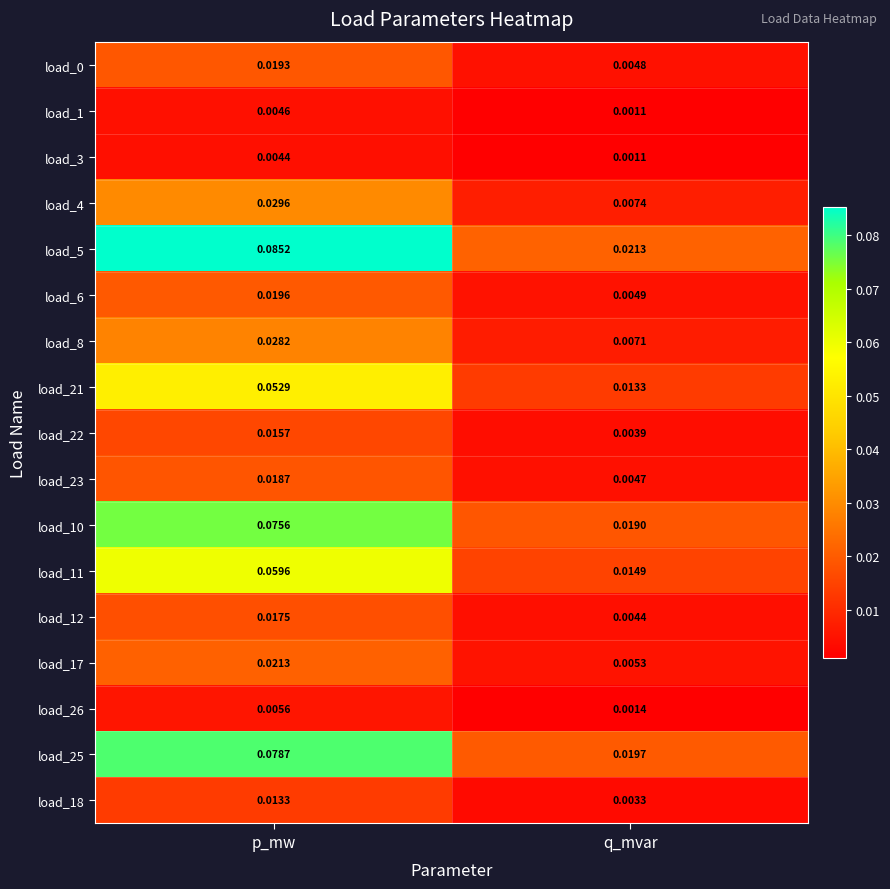

At which category is the sum across all series the highest?

p_mw